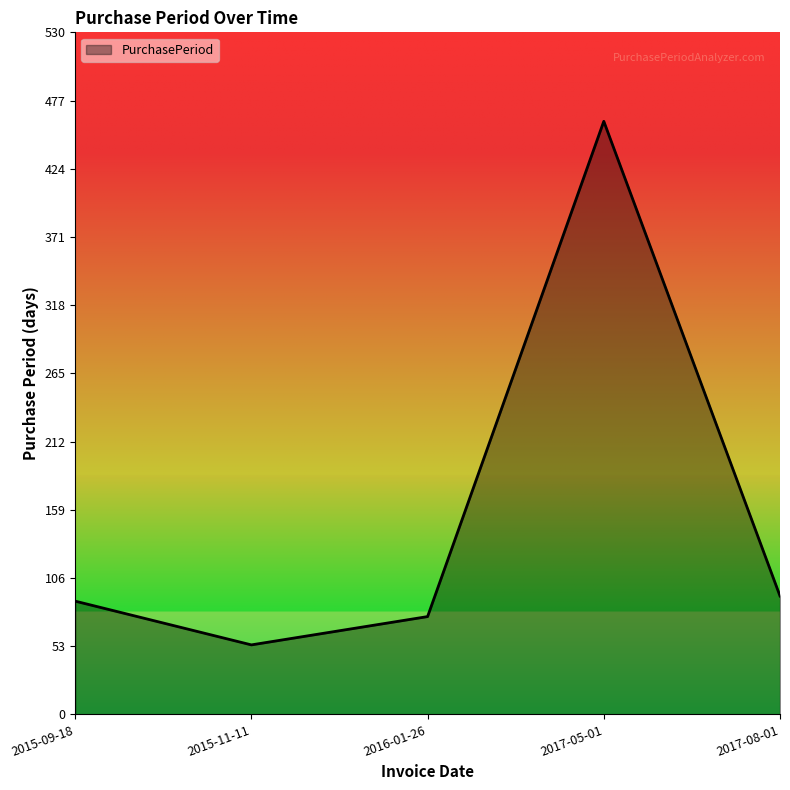

At which label is the value closest to 257?

2017-08-01